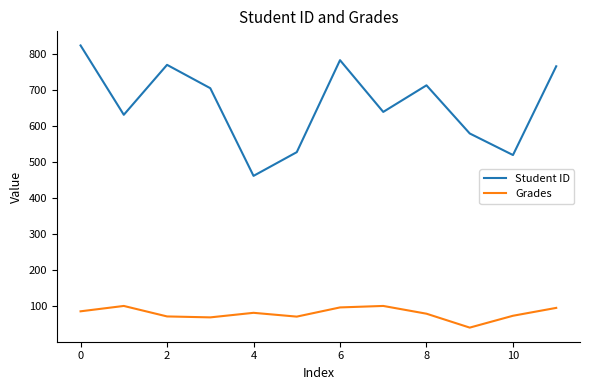

Is this an area chart (filled region under the line)?

No